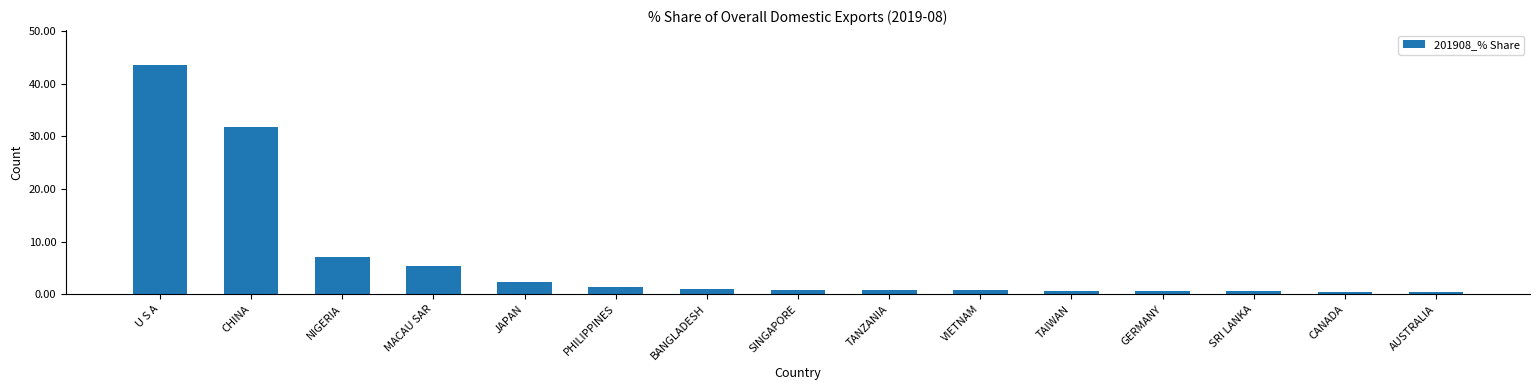

Does the chart contain any negative values?

No